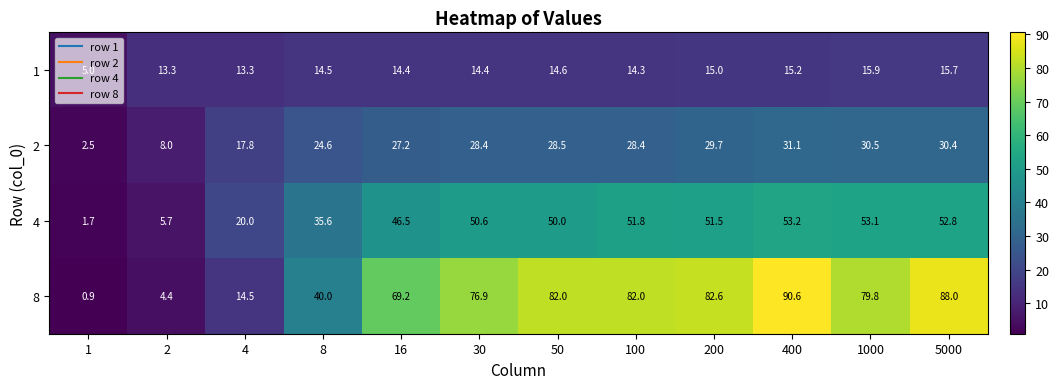

How many distinct data groups are displayed?

4